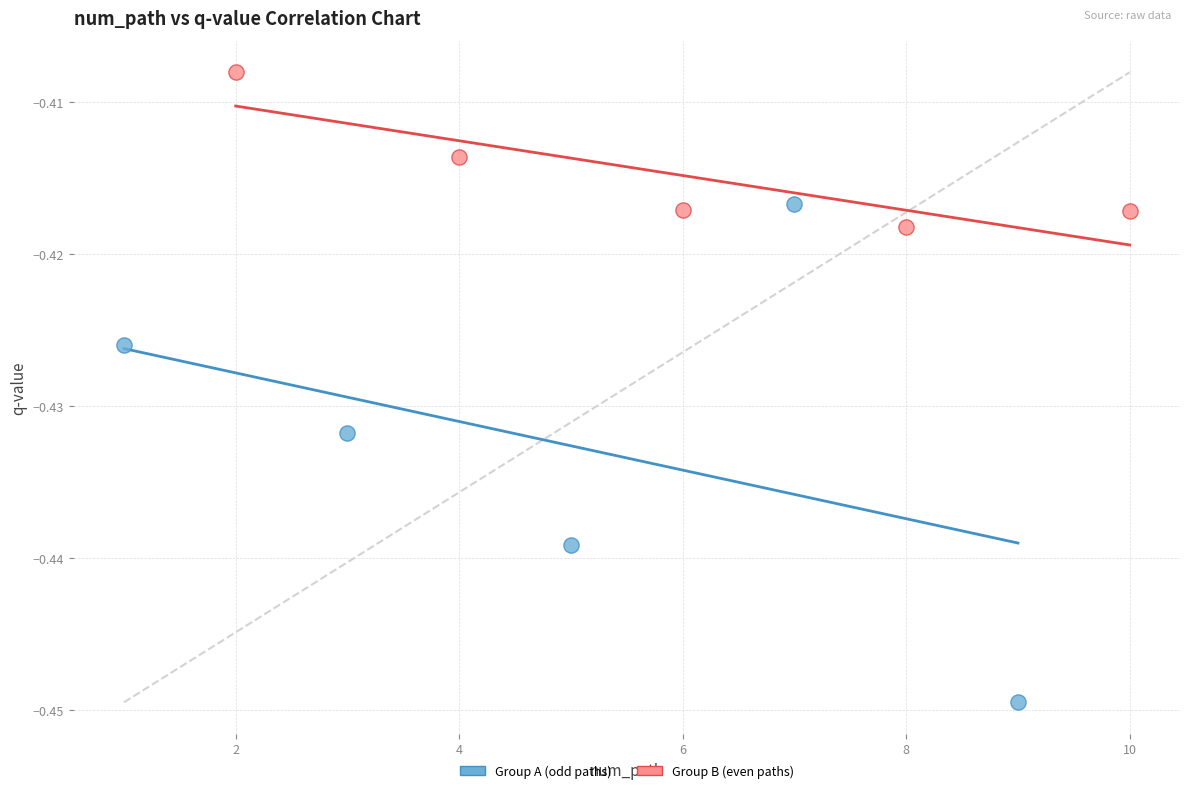

What are all the series names shown in the legend?

Group A (odd paths), Group B (even paths)